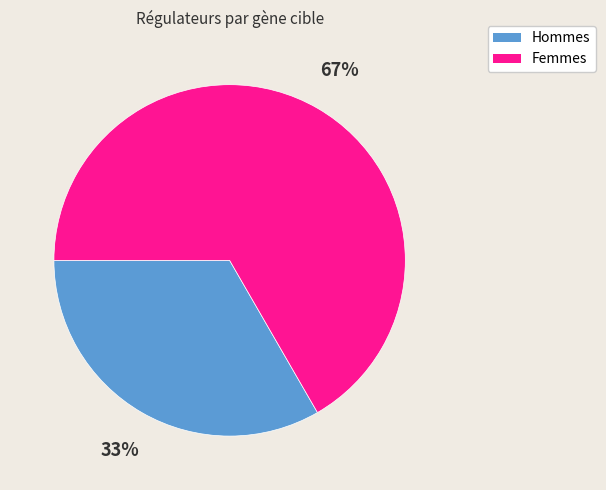

Is it true that Hommes is 25% of the pie?

False